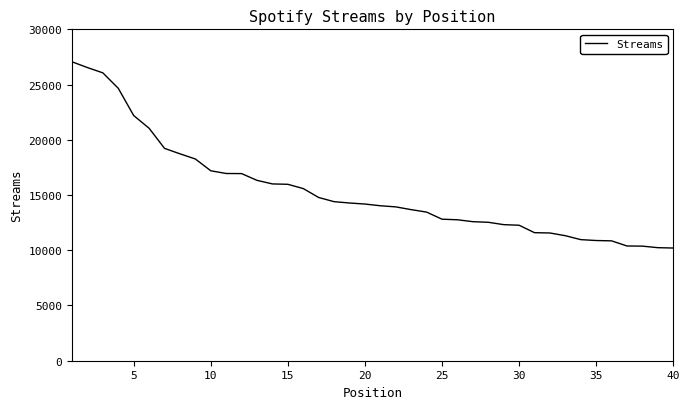

What is the difference between the maximum and minimum values?

16859